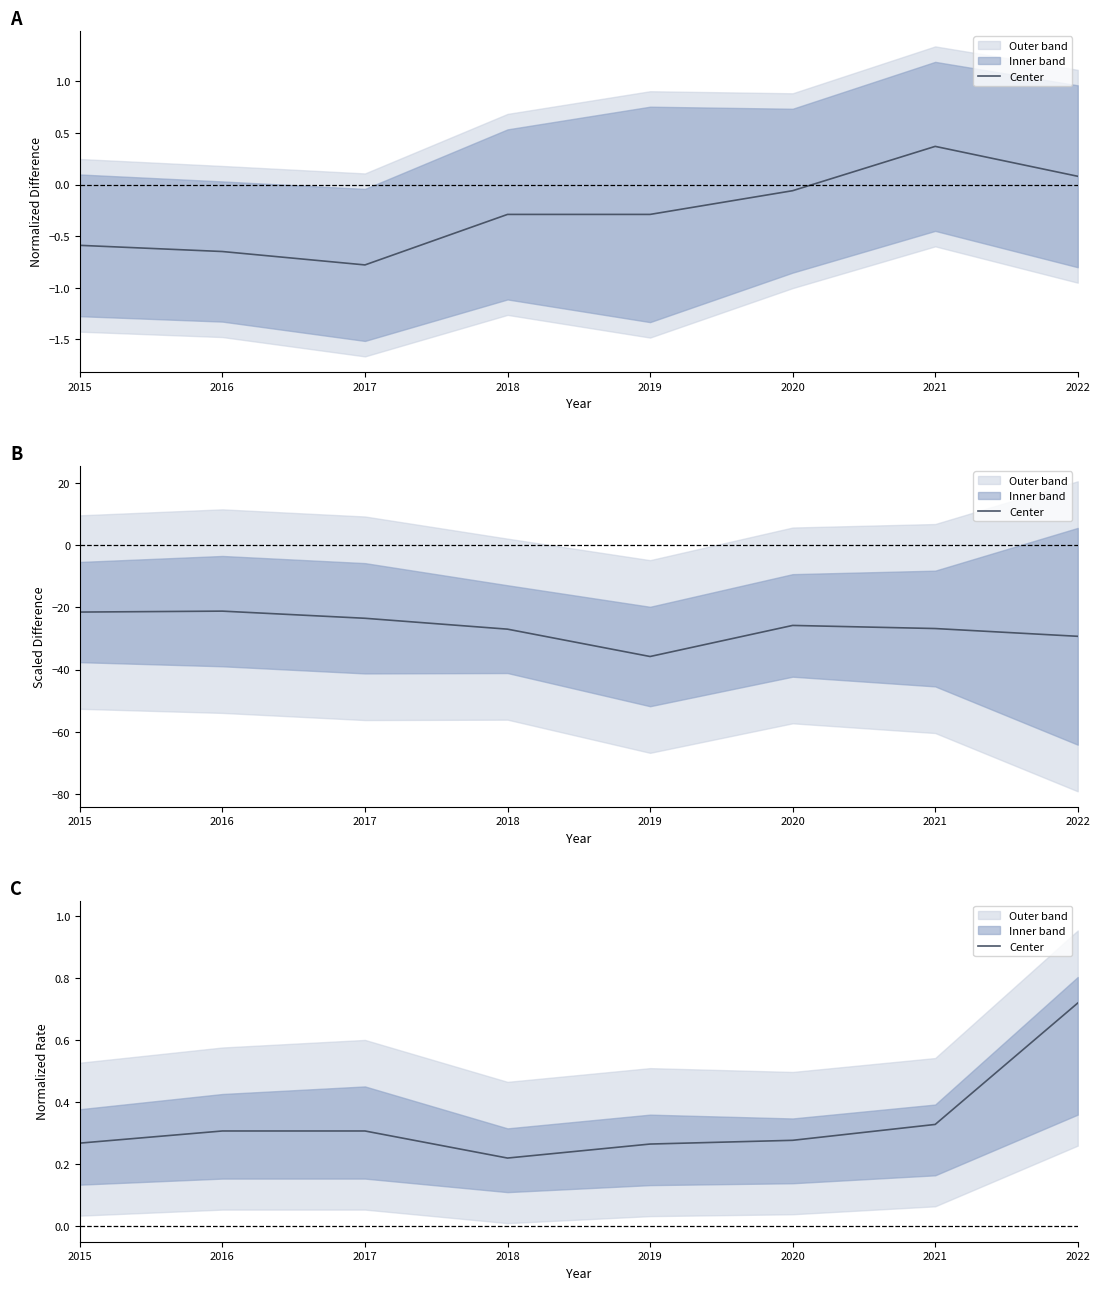

Rank the categories by value from lowest to highest.

2018, 2019, 2015, 2020, 2016, 2017, 2021, 2022